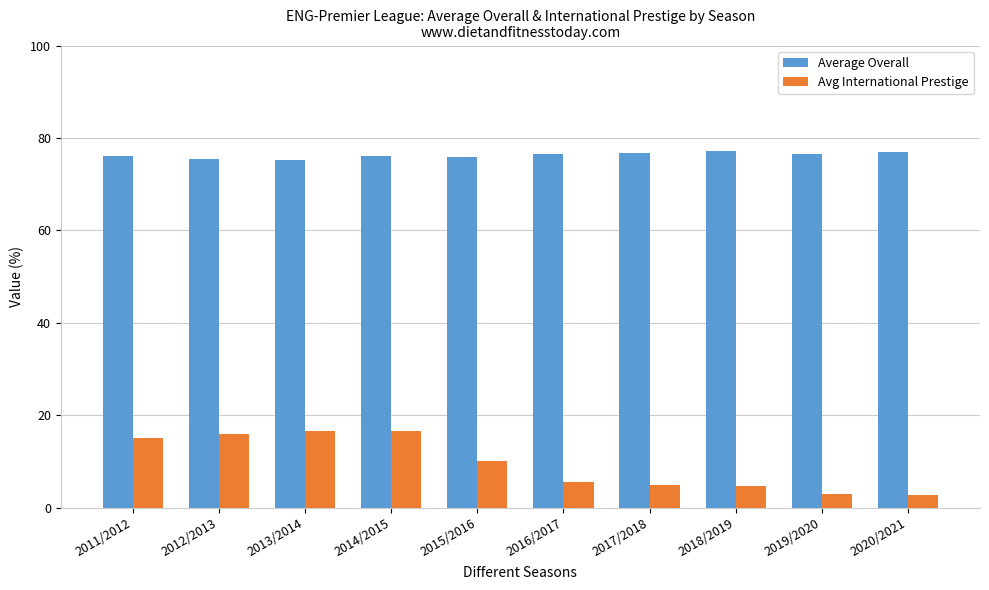

Which series changed the most between 2016/2017 and 2019/2020?

Avg International Prestige